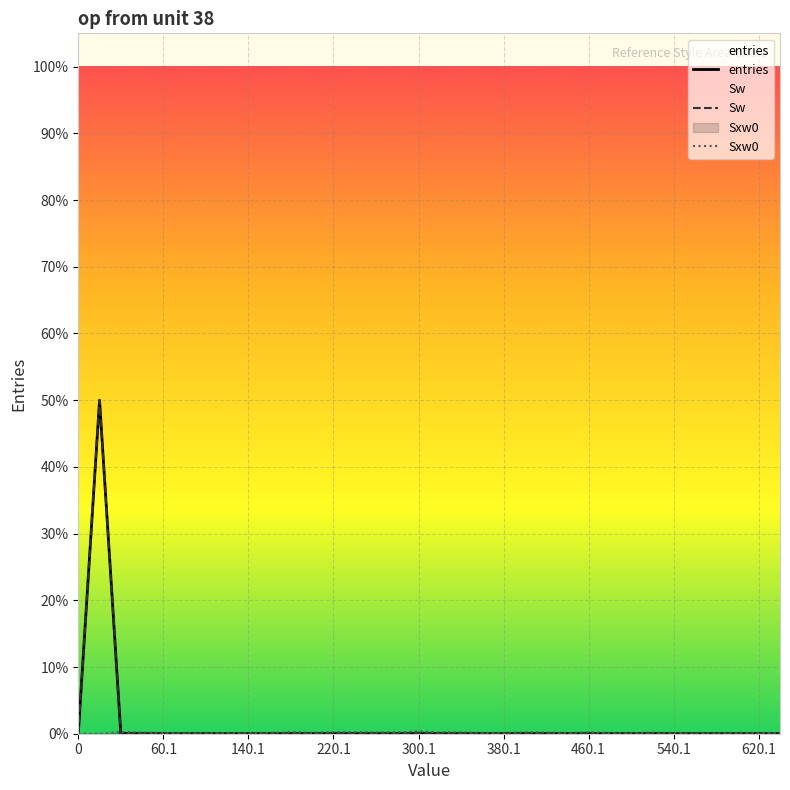

What are all the series names shown in the legend?

entries, Sw, Sxw0